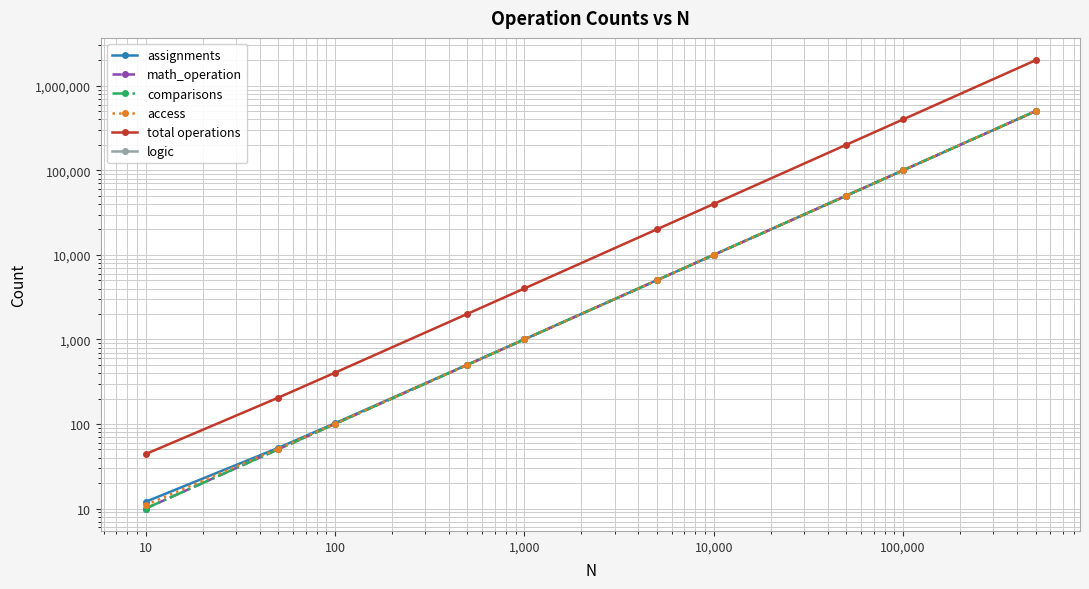

True or false: assignments and math_operation cross at least once.

False